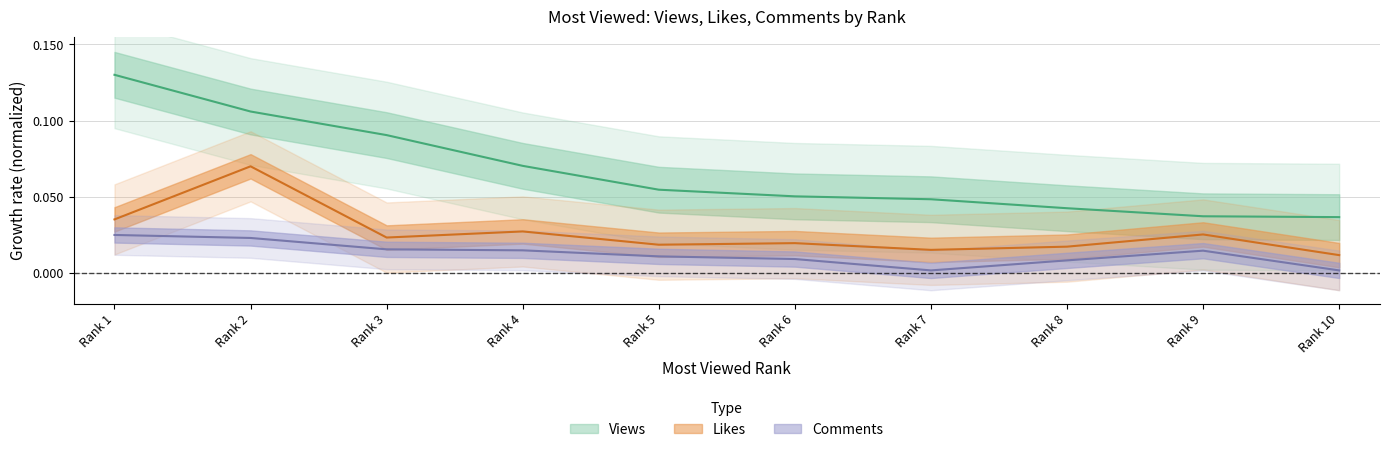

Between Rank 3 and Rank 4, which is larger?

Rank 3